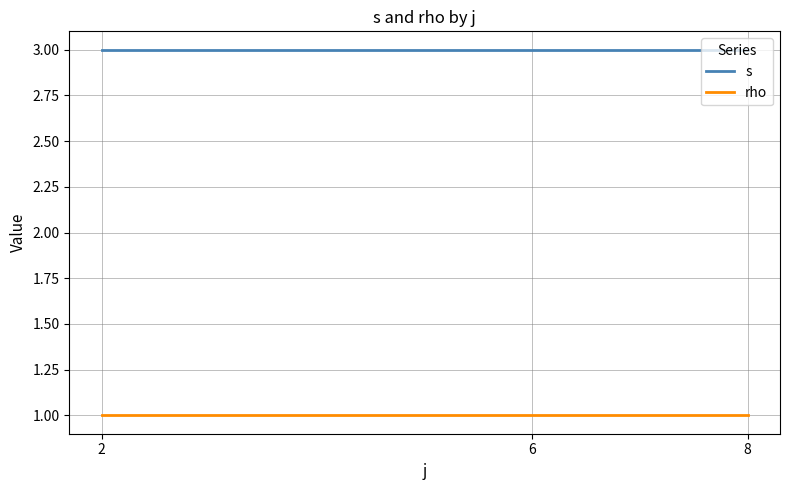

What is the greatest value displayed?

3